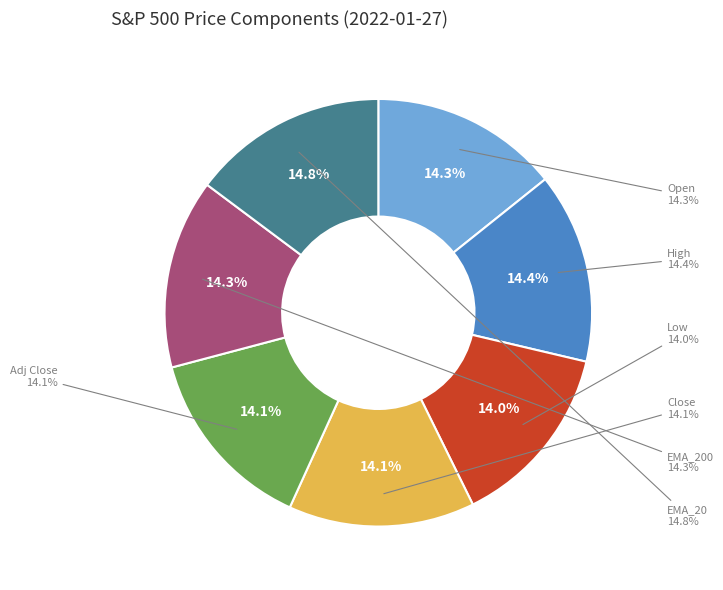

To the nearest percent, what portion does High represent?

14%